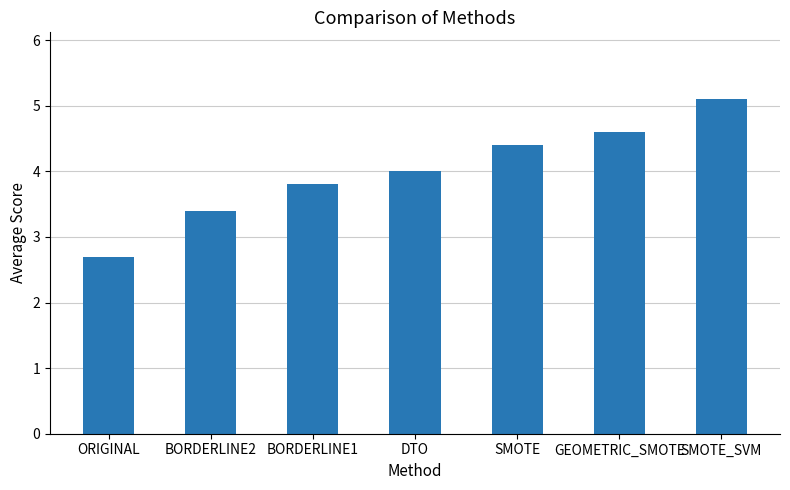

List the labels in order of value, largest first.

SMOTE_SVM, GEOMETRIC_SMOTE, SMOTE, DTO, BORDERLINE1, BORDERLINE2, ORIGINAL